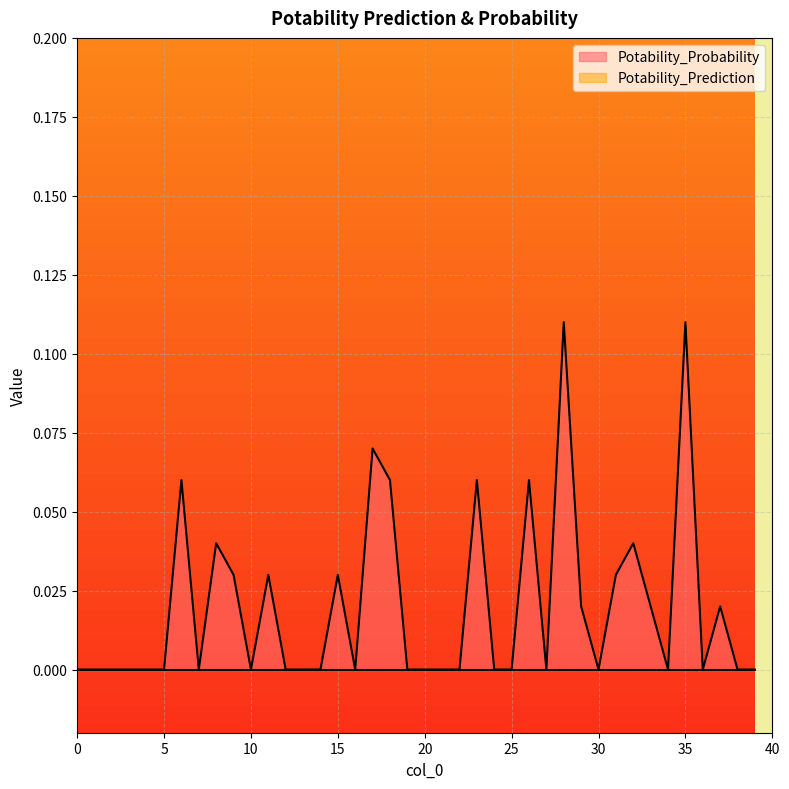

What is the sum of the values at 36 and 26?

0.1